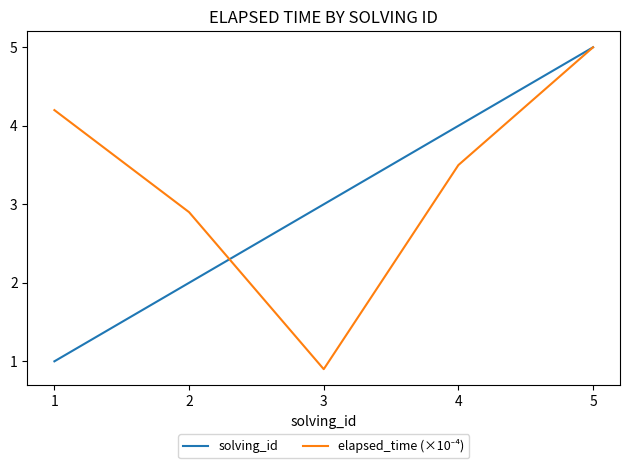

List the labels in order of solving_id value, largest first.

5, 4, 3, 2, 1